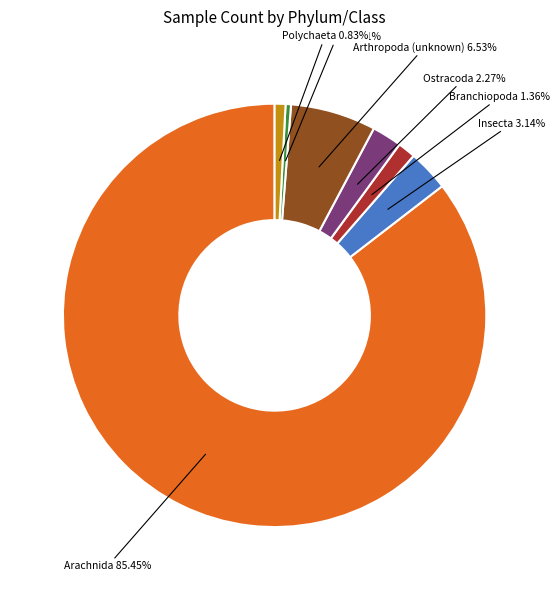

Is there any slice that represents more than half of the pie?

Yes